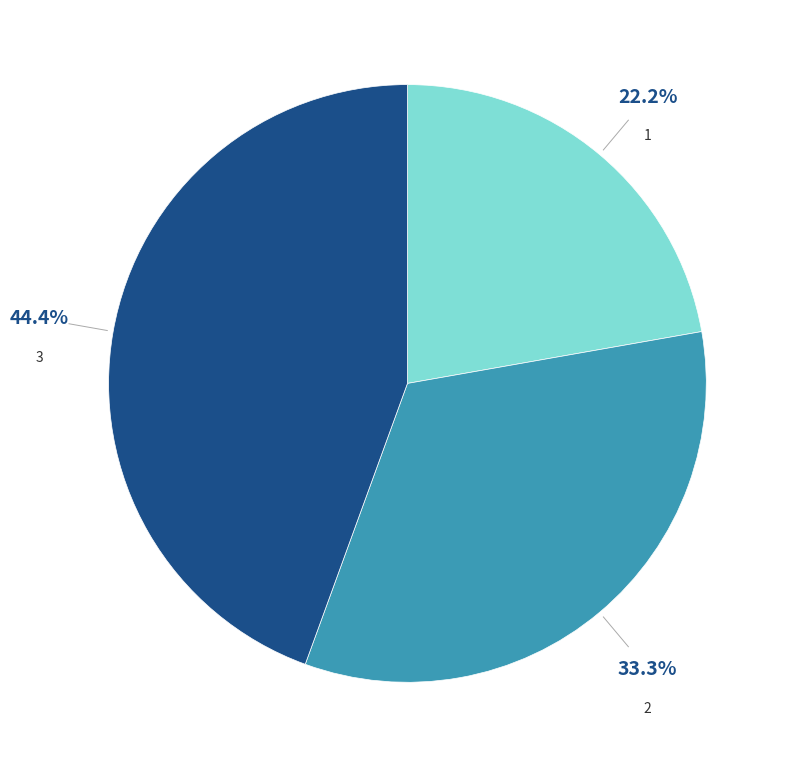

How many segments does this pie chart have?

3